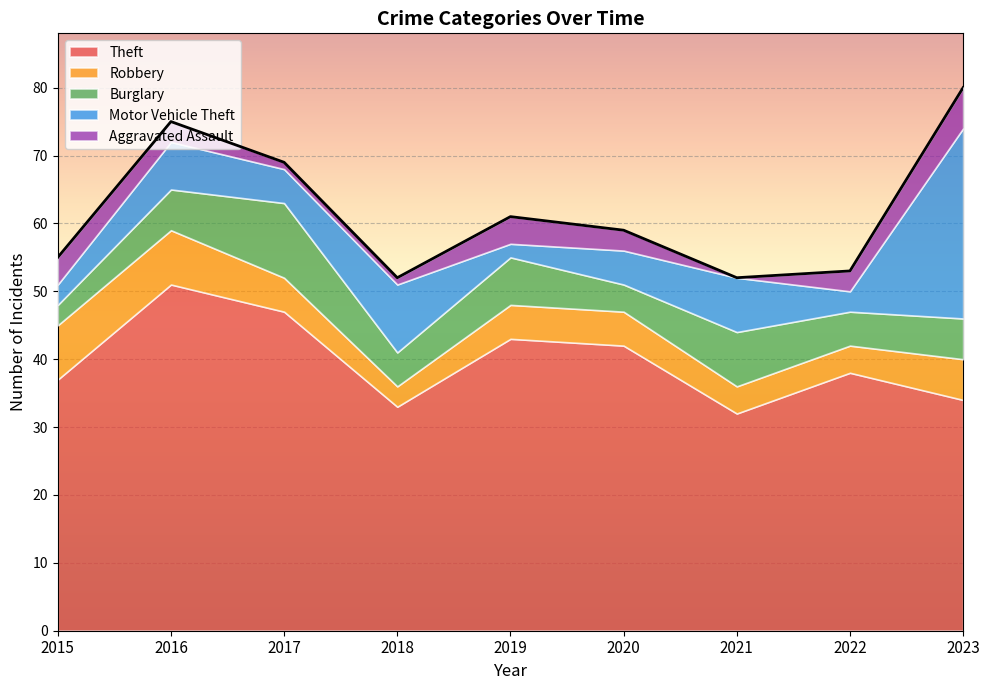

List the labels in order of Theft value, smallest first.

2021, 2018, 2023, 2015, 2022, 2020, 2019, 2017, 2016